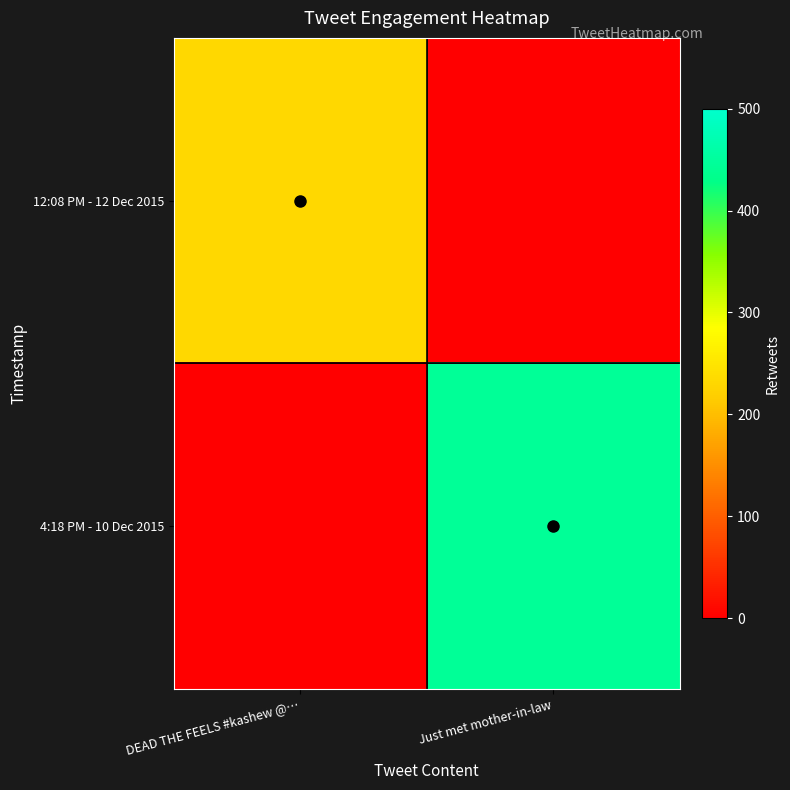

Between DEAD THE FEELS #kashew @… and Just met mother-in-law, which is larger?

DEAD THE FEELS #kashew @…